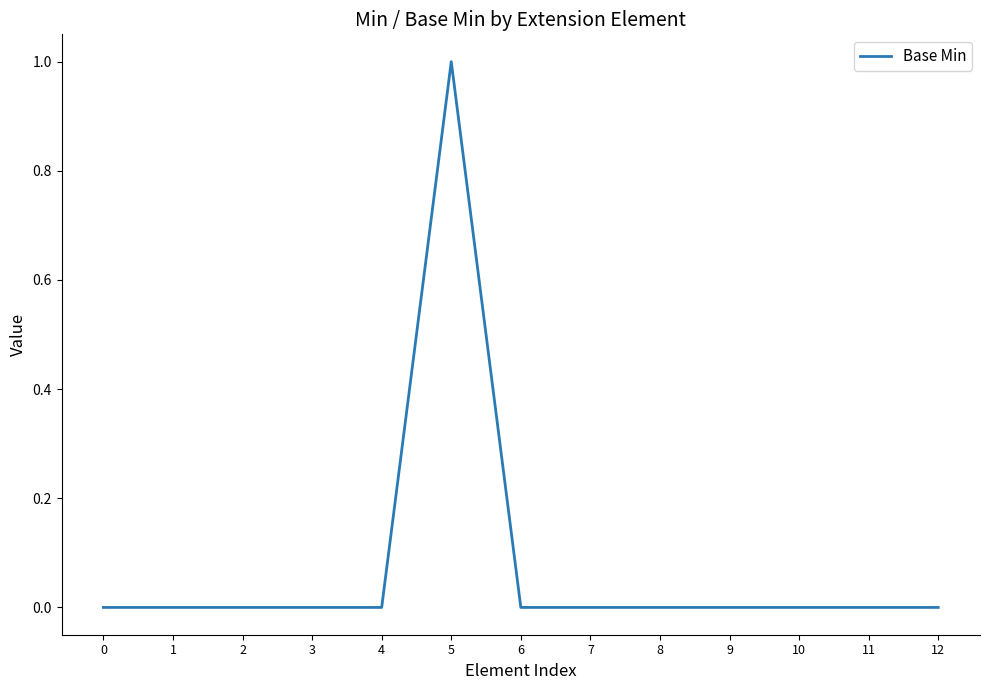

The chart shows a value of 0 at 8. True or false?

True